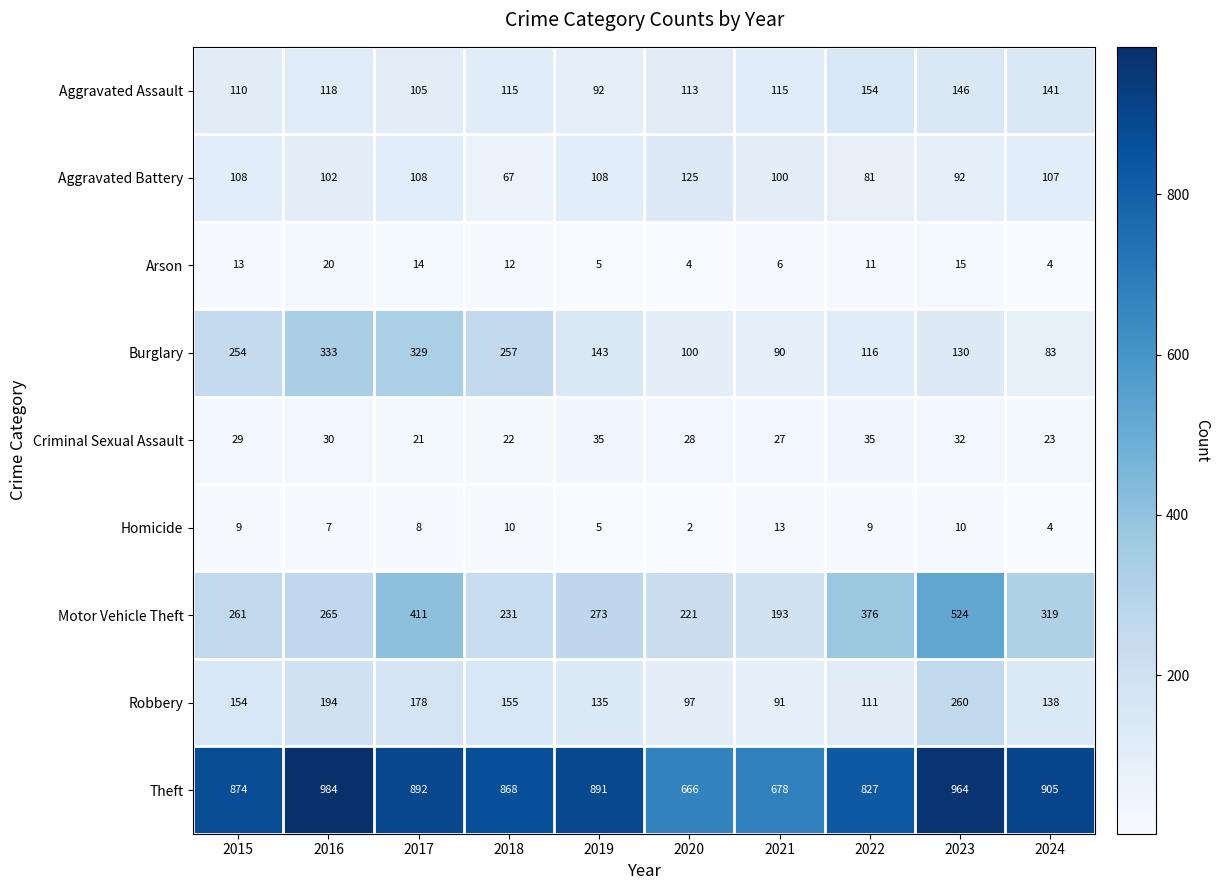

Count the number of data series in this chart.

9